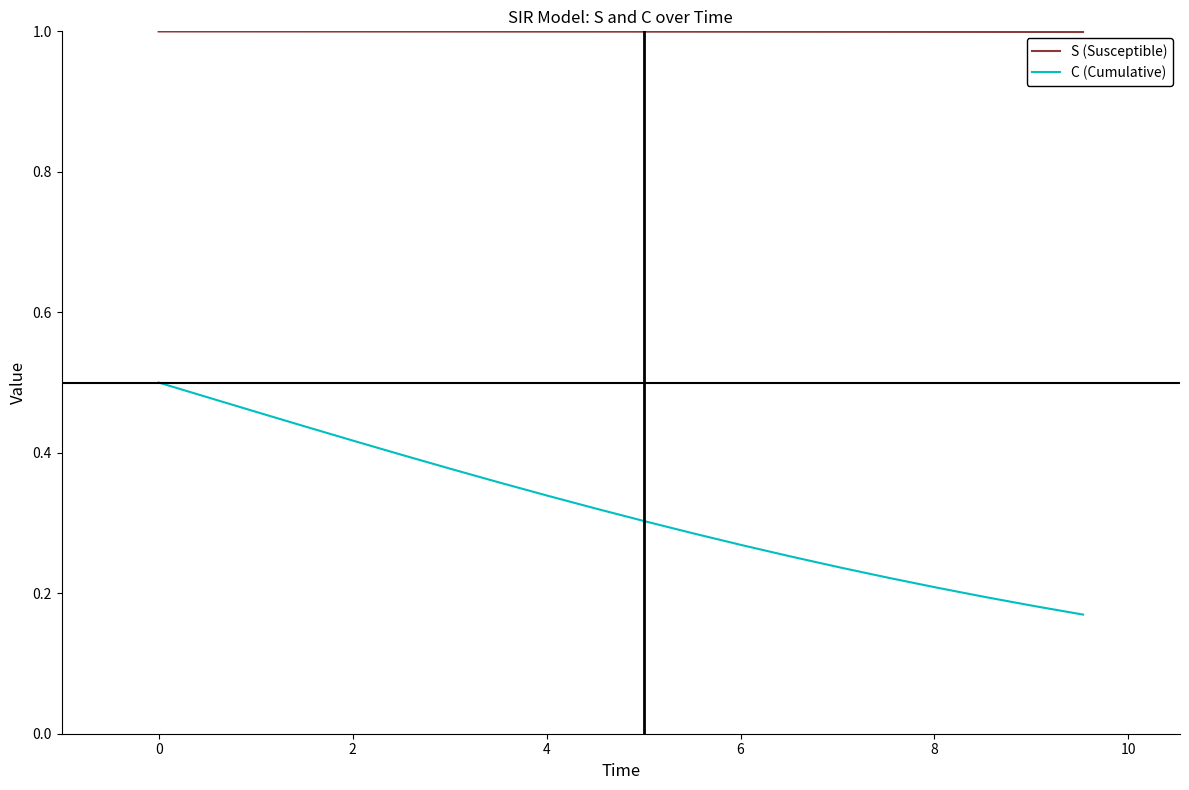

How many lines are shown in the chart?

2